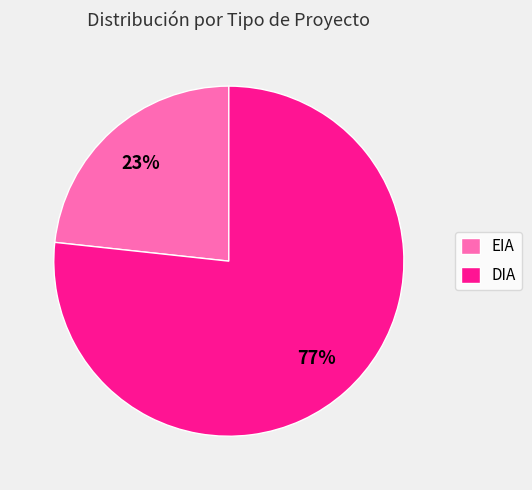

What is the smallest slice in the pie chart?

EIA